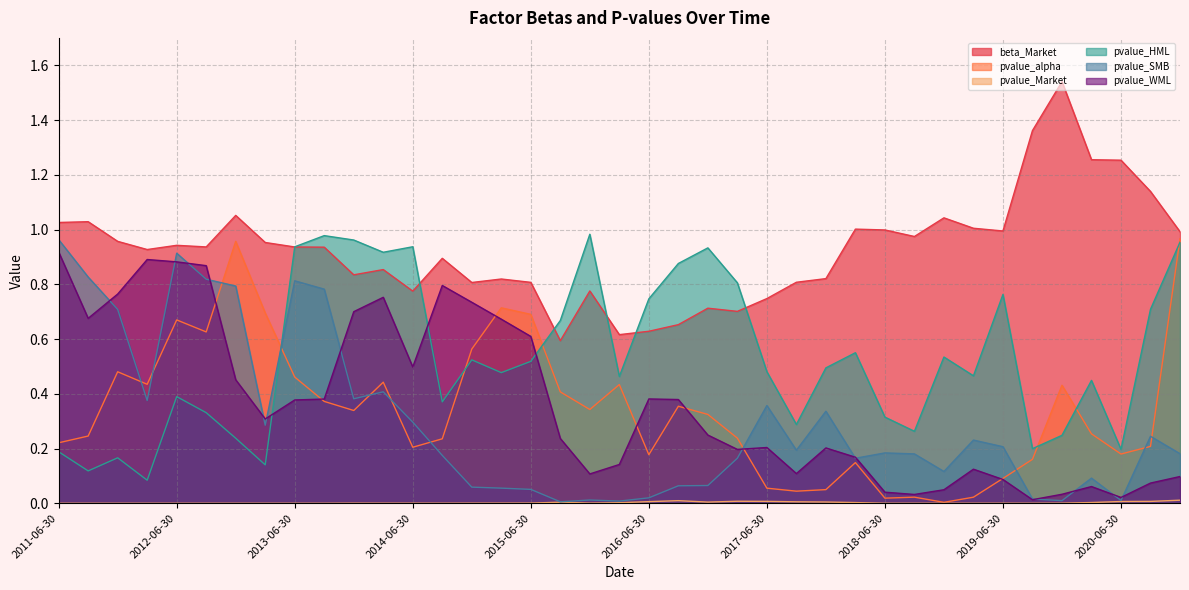

At how many categories does at least one series exceed 0?

39